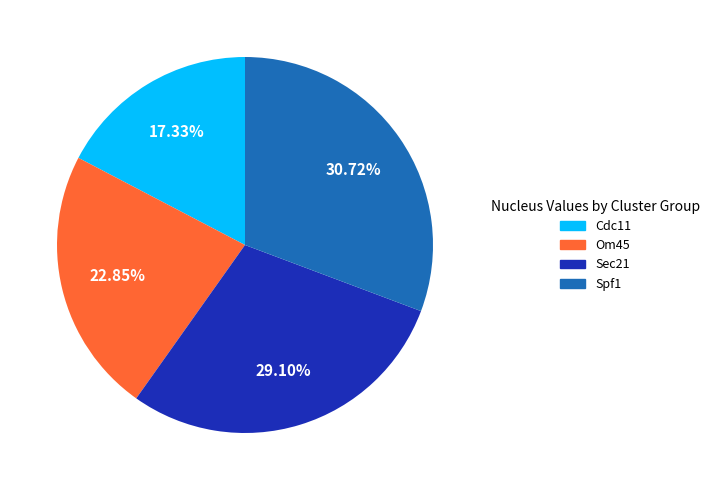

Count the number of slices in the pie.

4